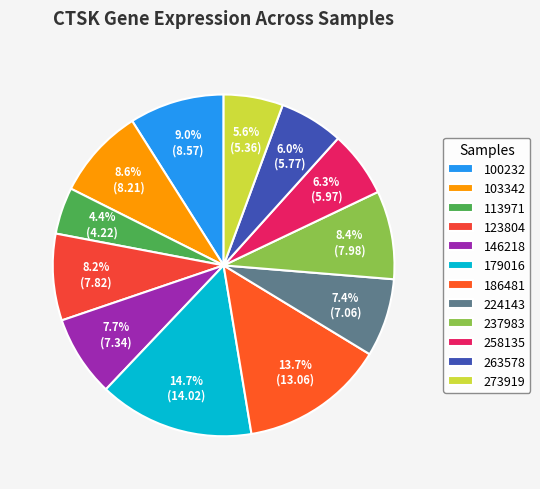

Combined, what portion of the pie is 224143 and 263578?

13.5%